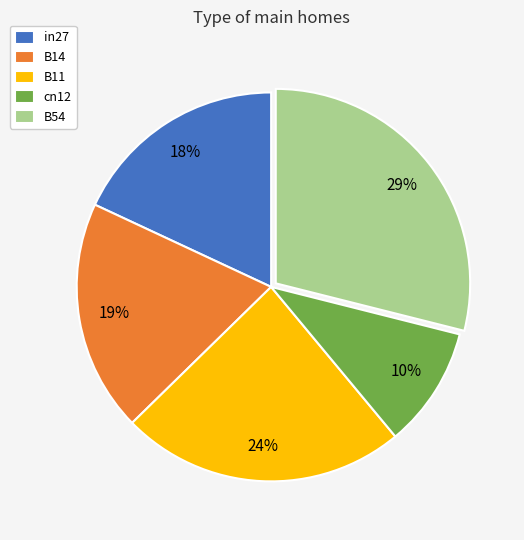

How many segments does this pie chart have?

5